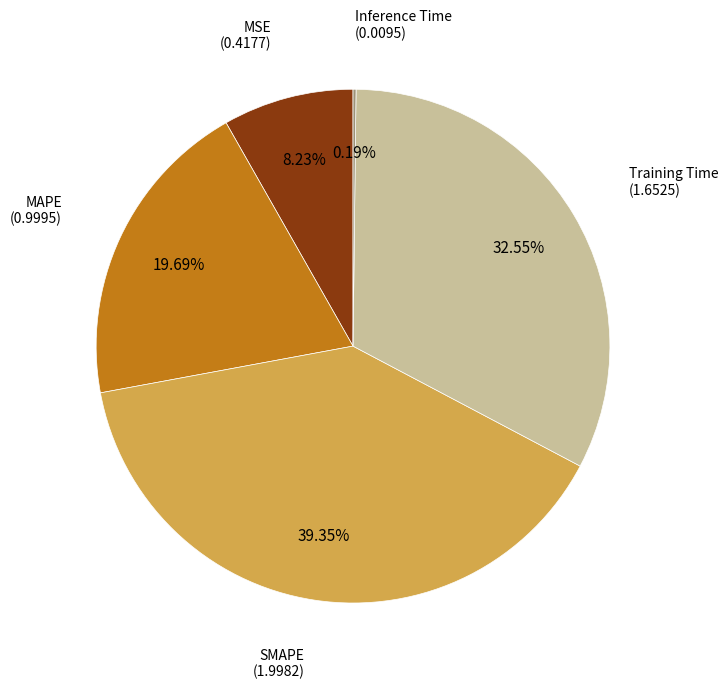

Does any single category account for the majority?

No